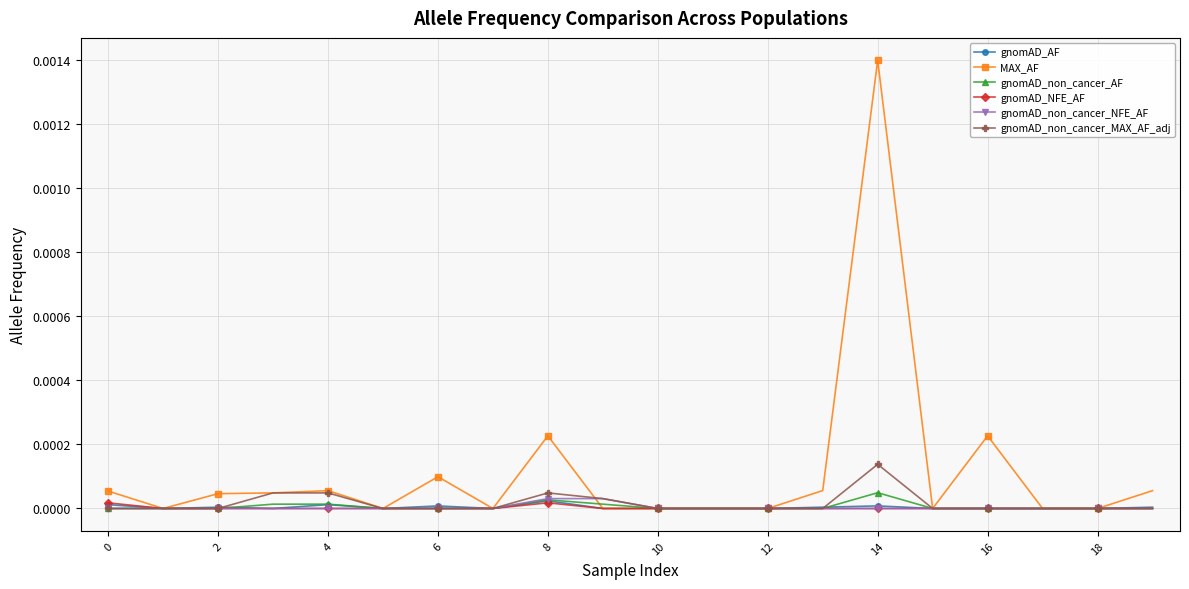

Which series has the largest total across all categories?

MAX_AF